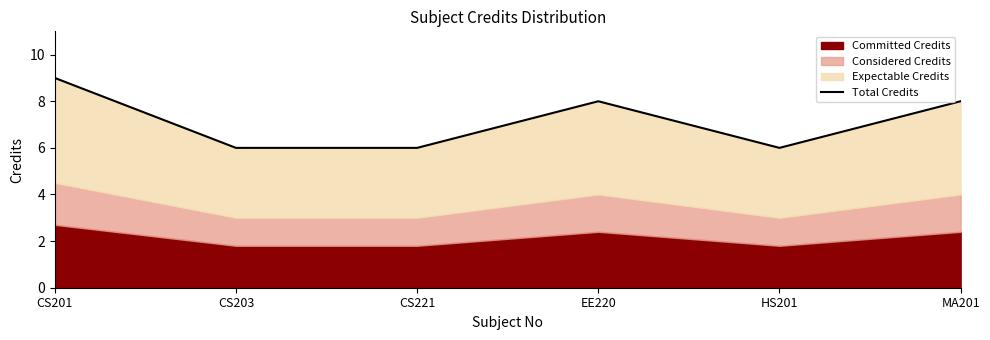

What is the minimum value shown in the chart?

6